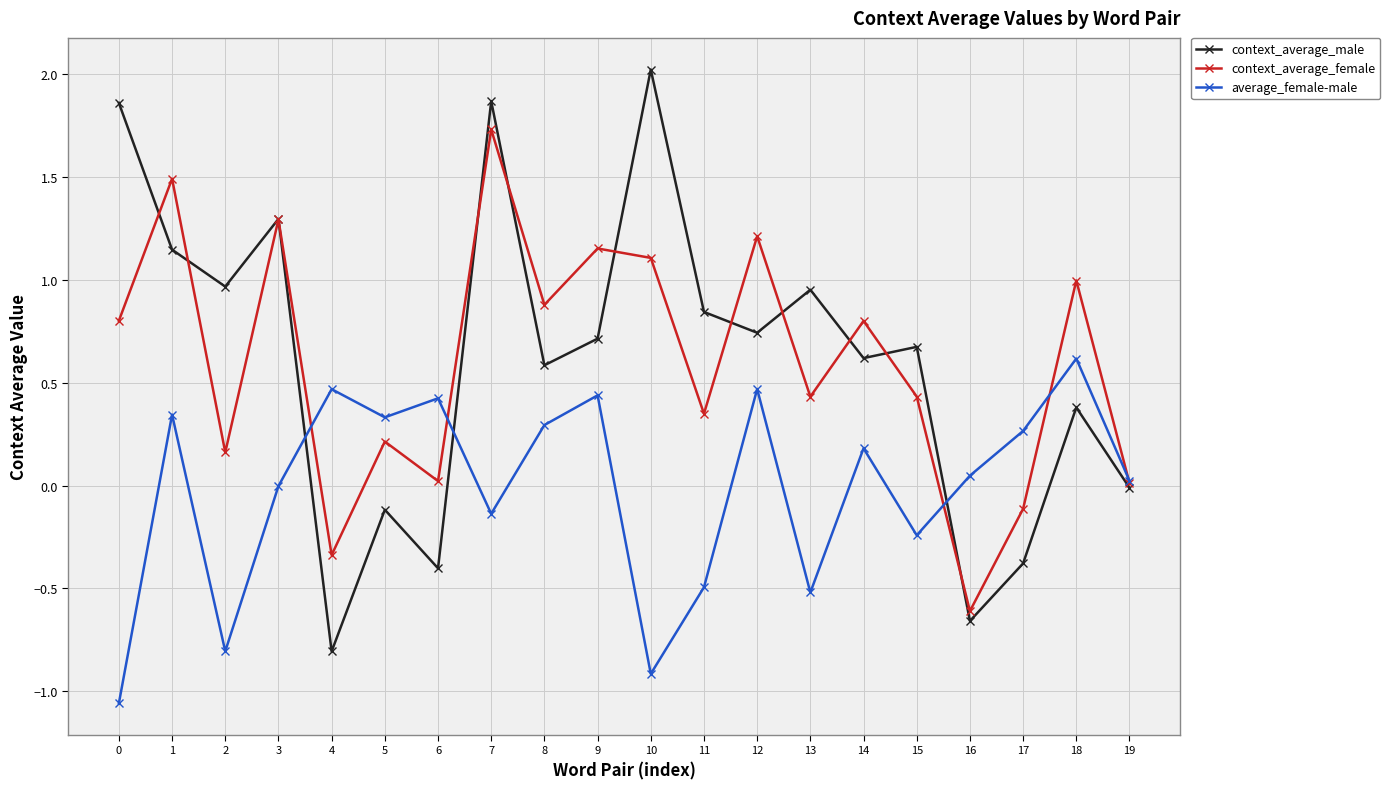

What is the difference between the maximum and minimum values in the average_female-male series?

1.7